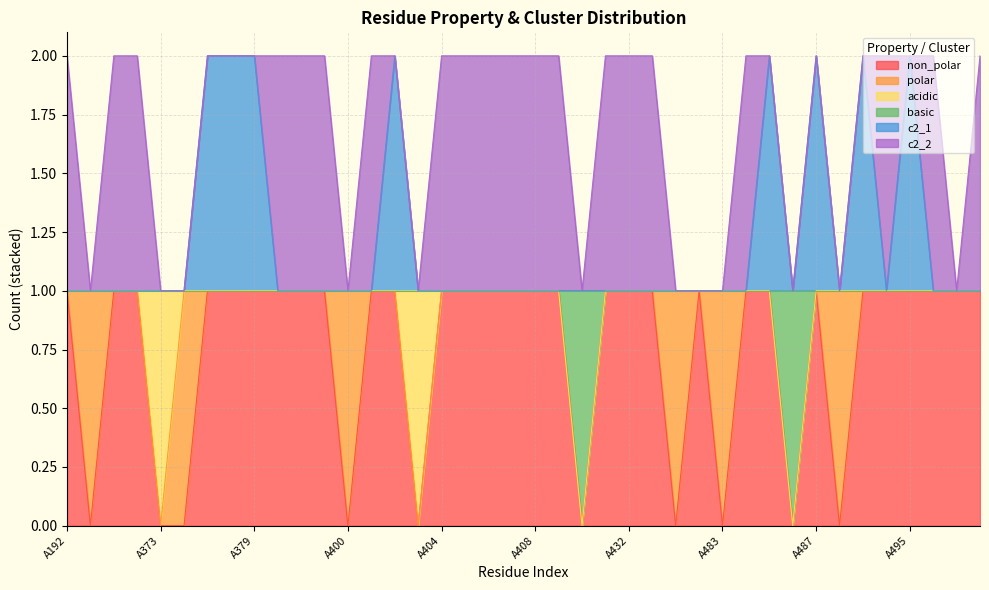

Where is the first local minimum for non_polar?

A193